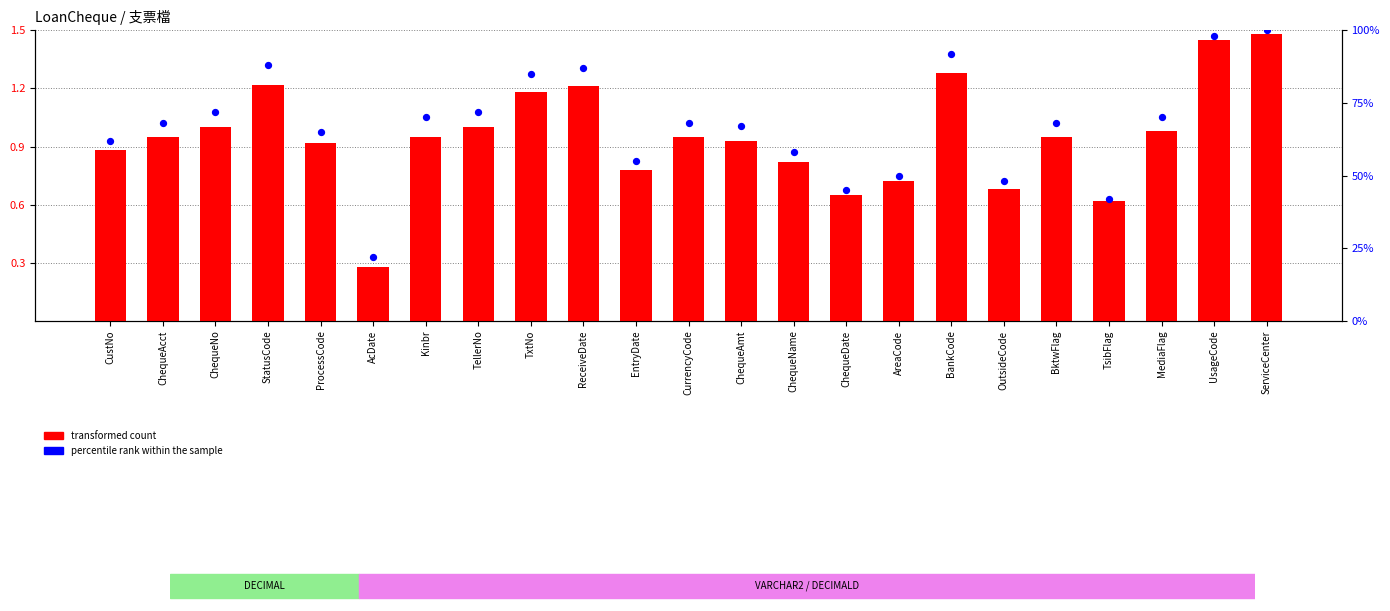

Which series contains the highest Y value?

percentile rank within the sample